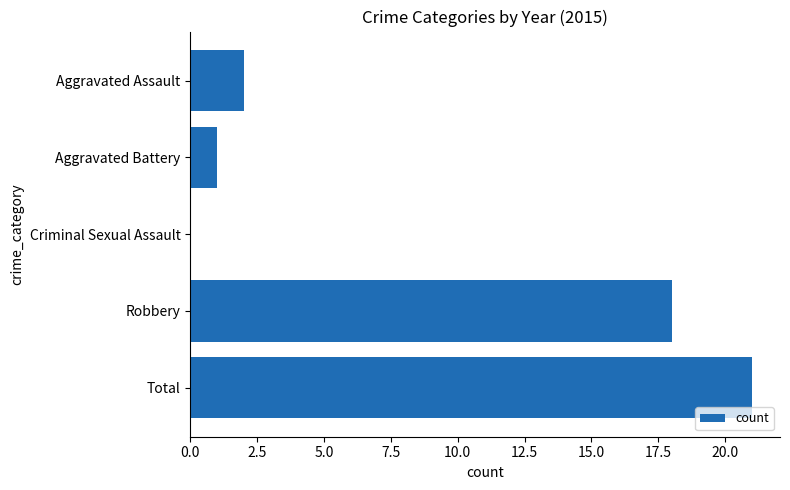

Count the number of categories in the chart.

5